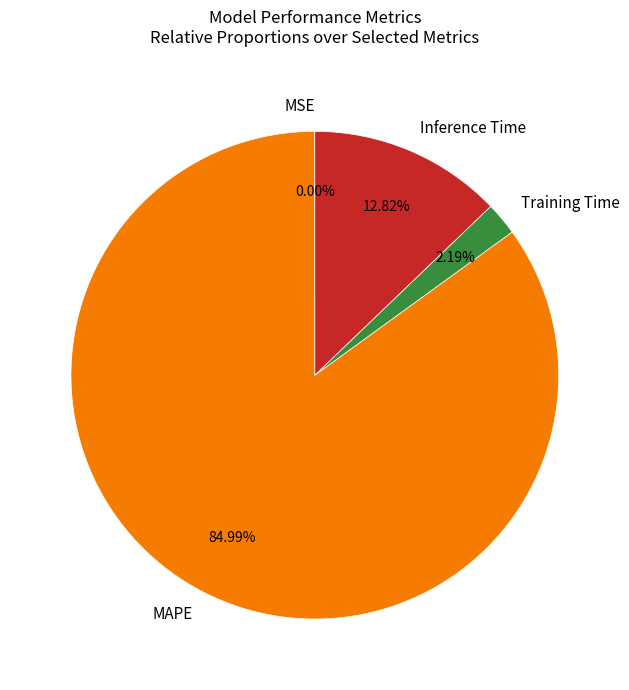

True or false: MAPE accounts for 85% of the total.

True